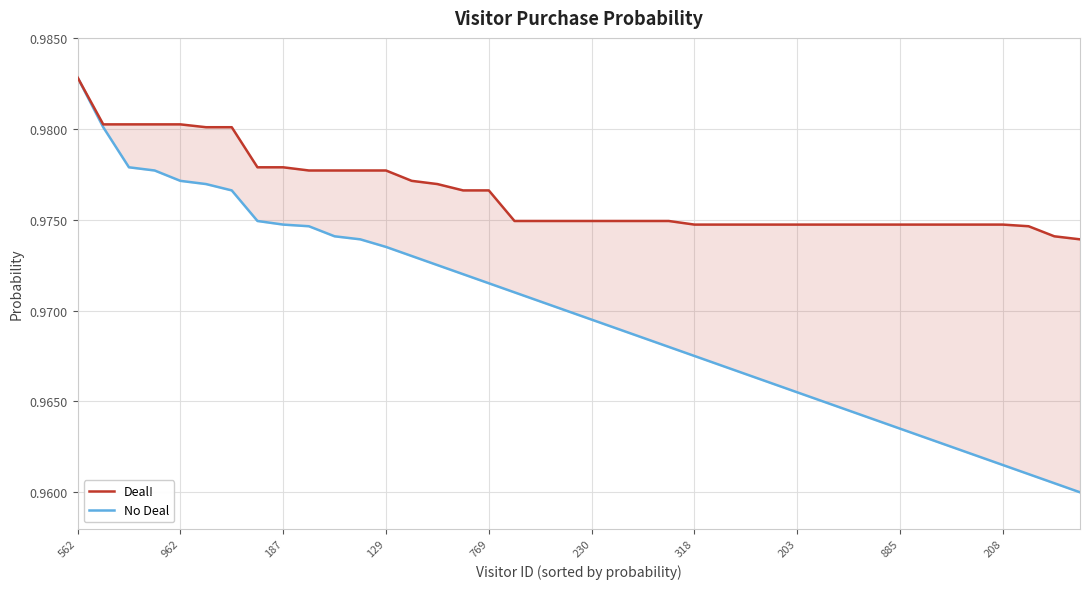

Count the No Deal values in the range 0 to 1.

40